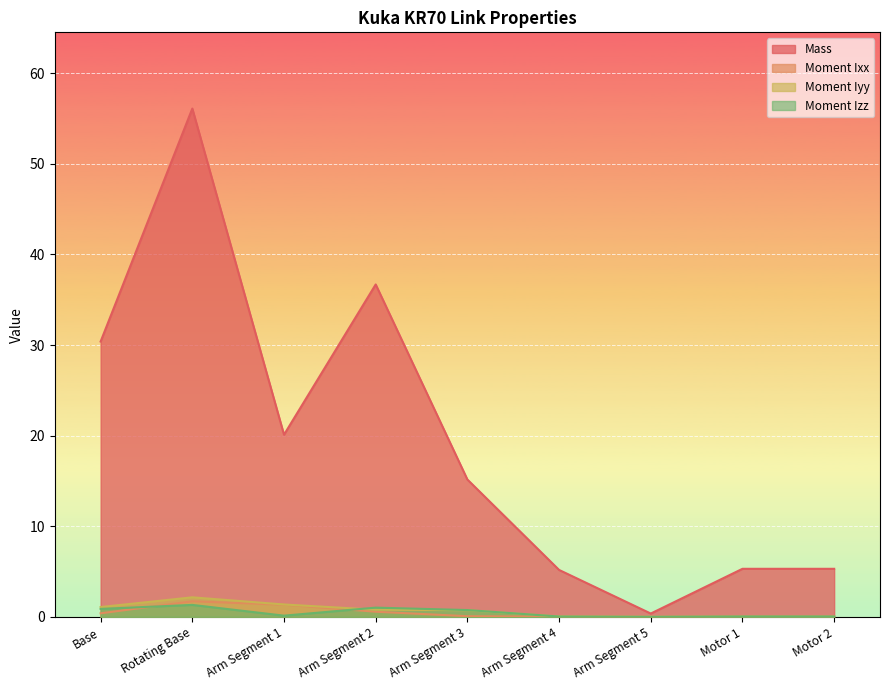

How many lines are shown in the chart?

4